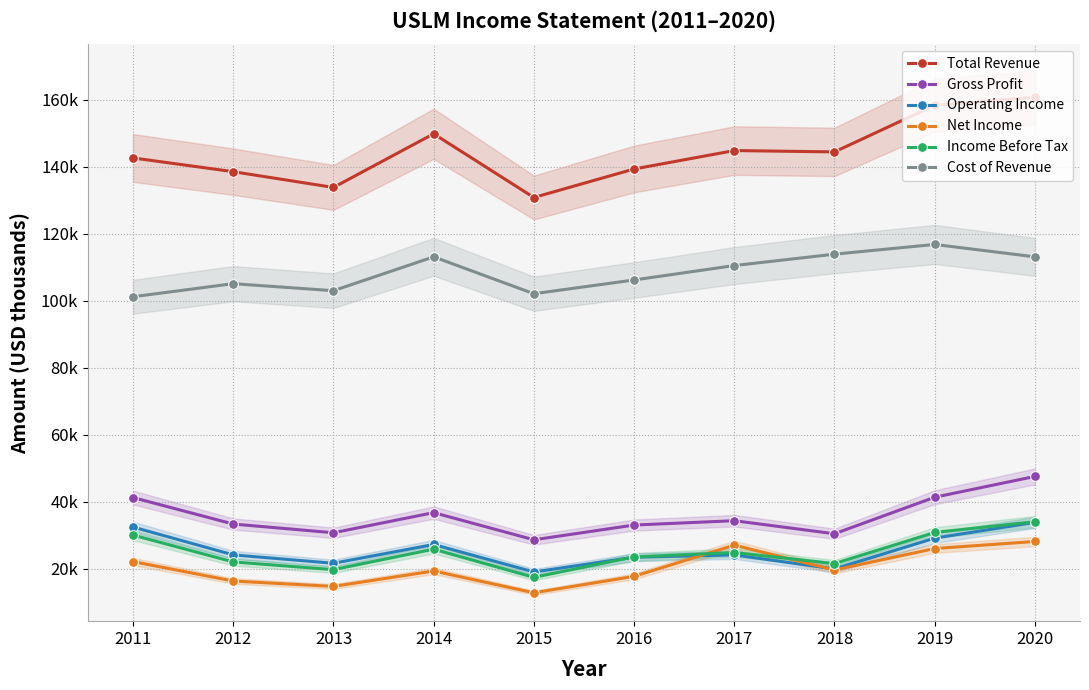

Which category has the lowest value in the Operating Income series?

2015